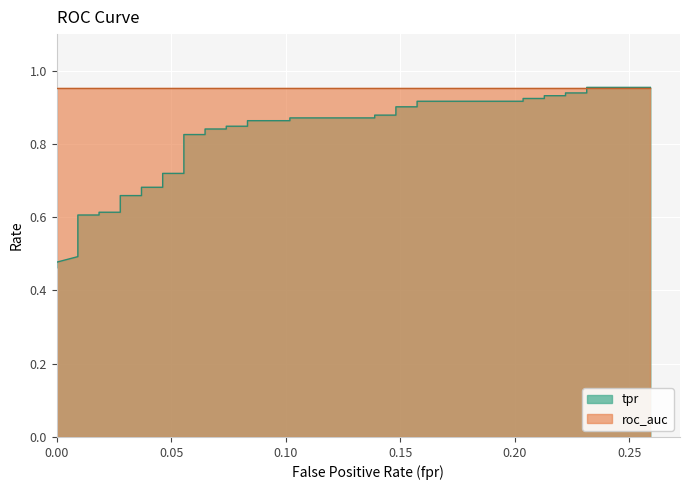

Which series changed the most between 13 and 33?

tpr